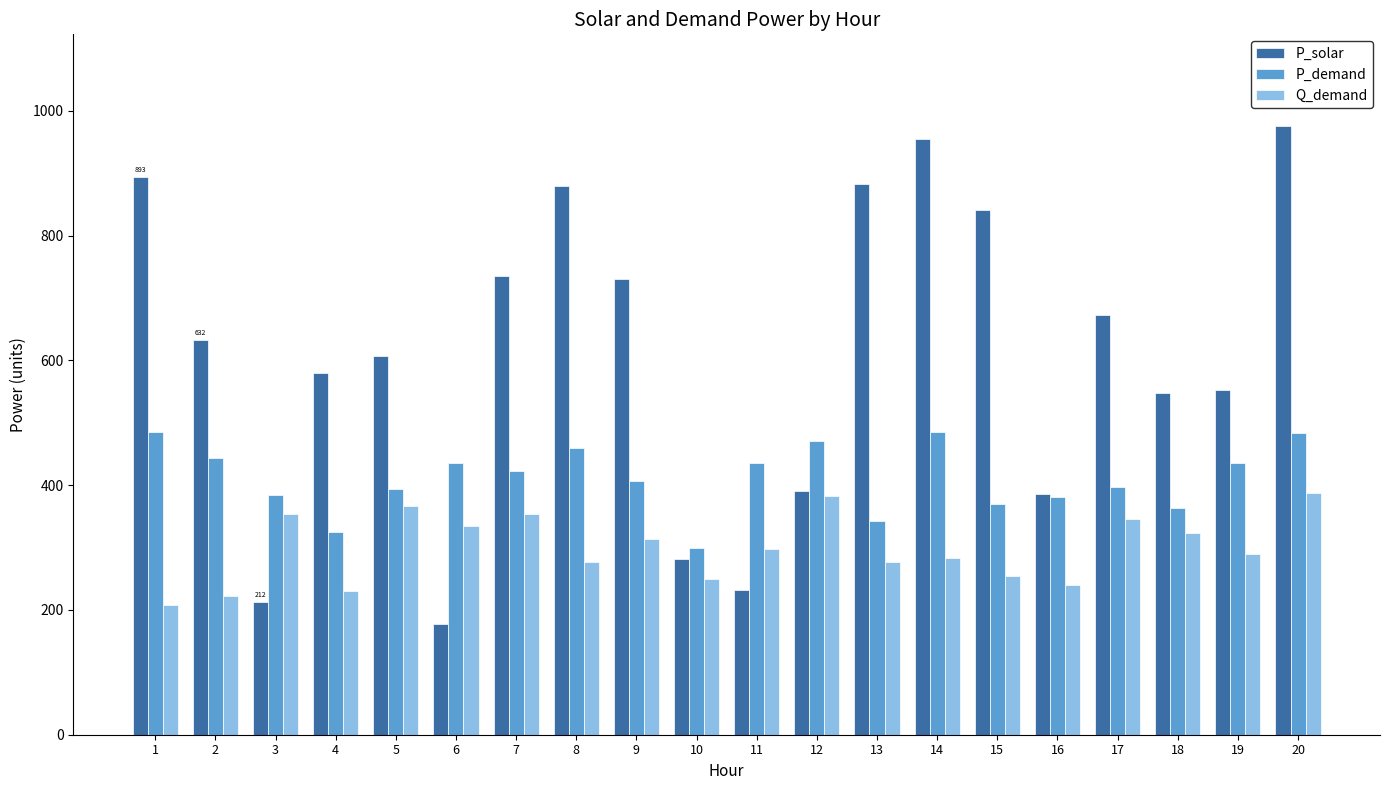

What is the maximum value for Q_demand?

387